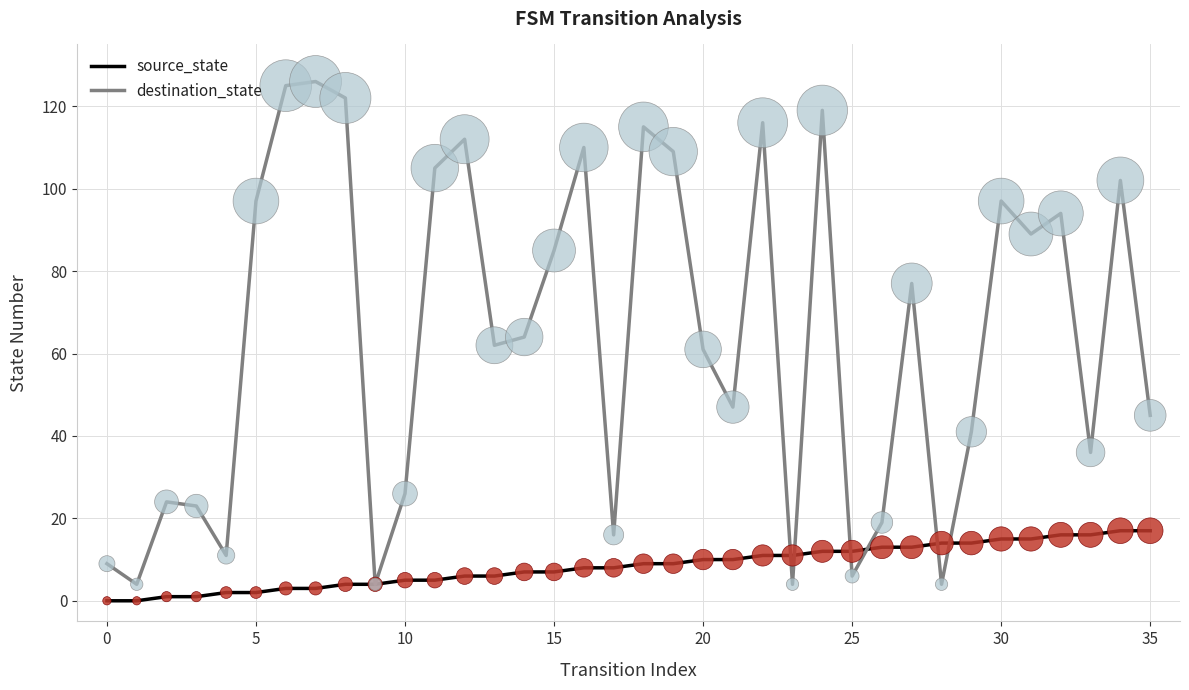

Which series has the largest total across all categories?

destination_state